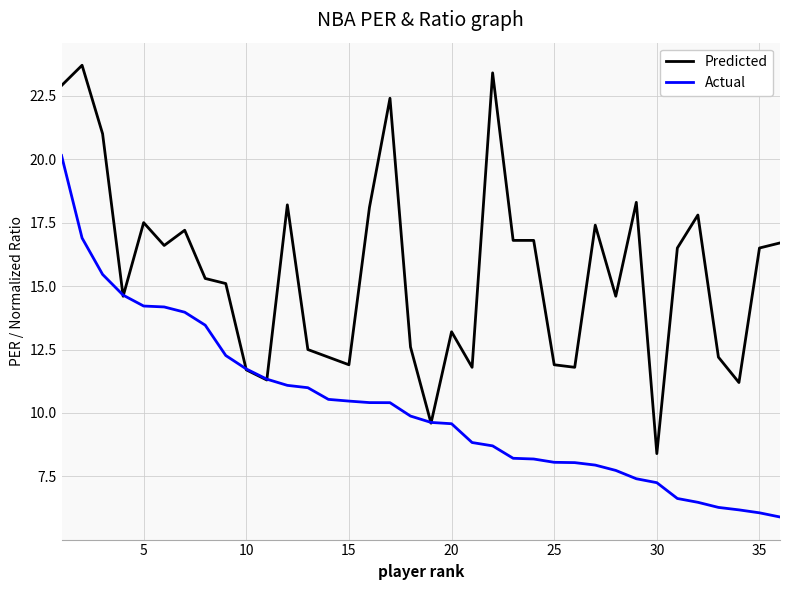

Which series has the largest total across all categories?

Predicted